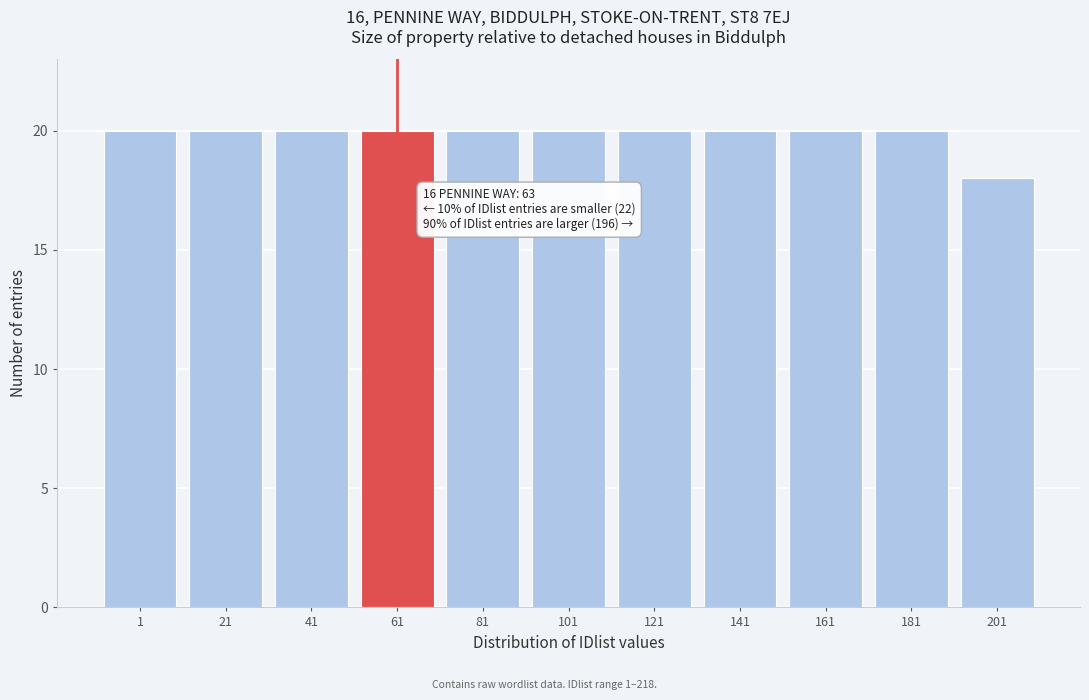

Reading left to right, what are all the values shown in this chart?

20	20	20	20	20	20	20	20	20	20	18